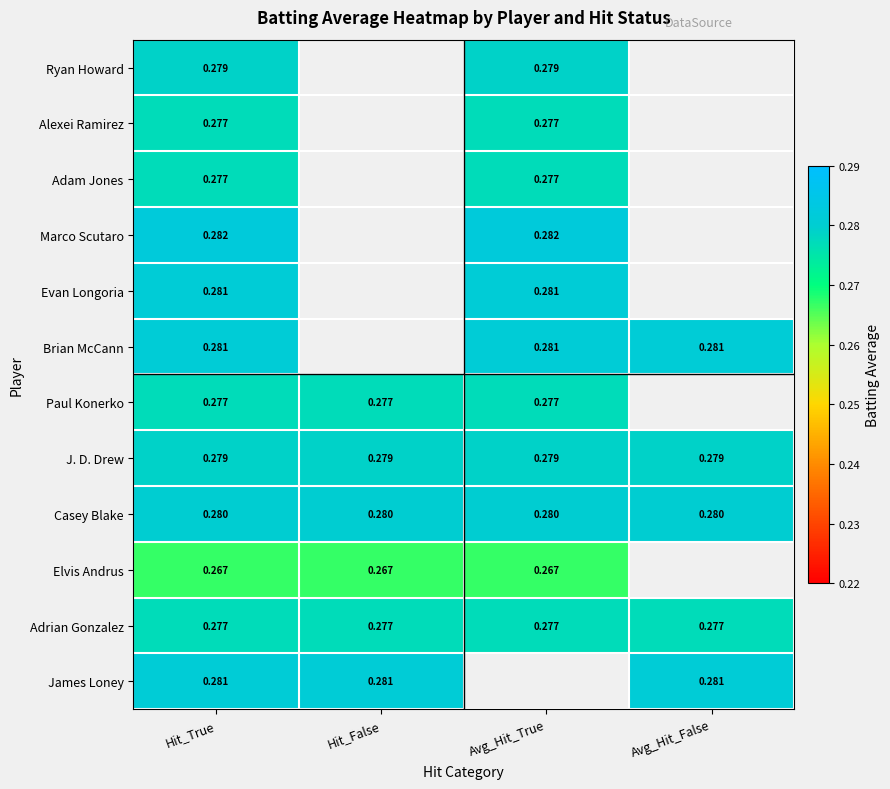

Is the value of Adrian Gonzalez at Hit_False greater than the value of Ryan Howard at Hit_True?

No